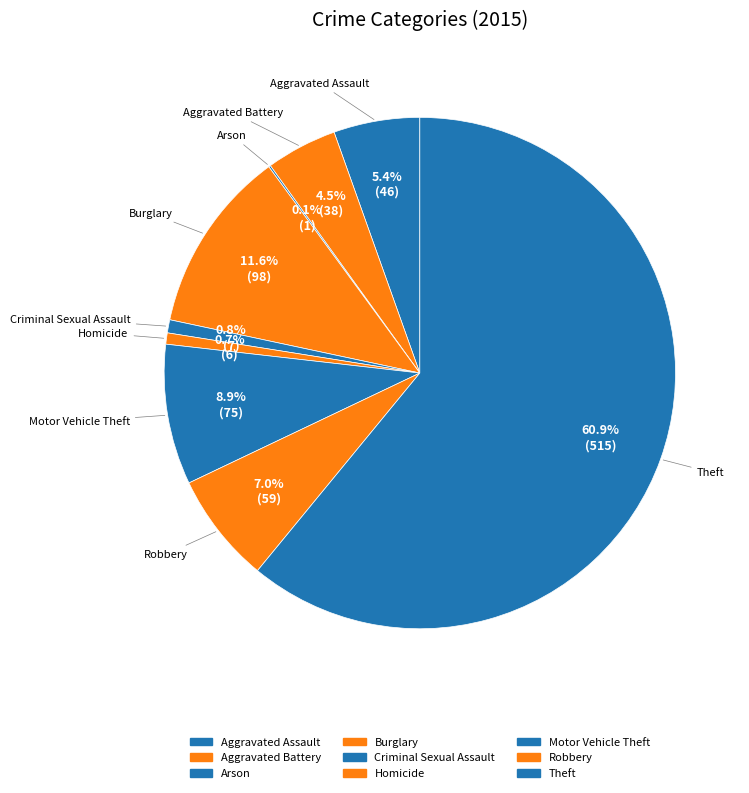

Which slice is the smallest?

Arson